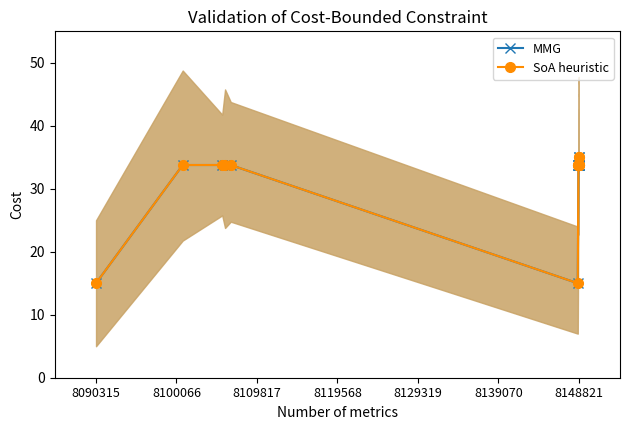

What is the difference between the second highest and minimum values in the SoA heuristic series?

20.0